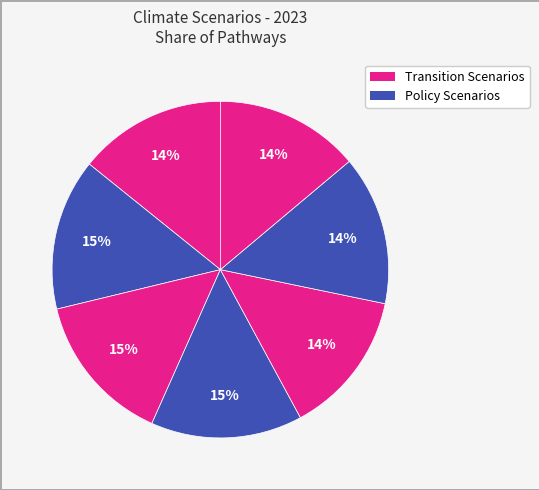

How many slices are in this pie chart?

7